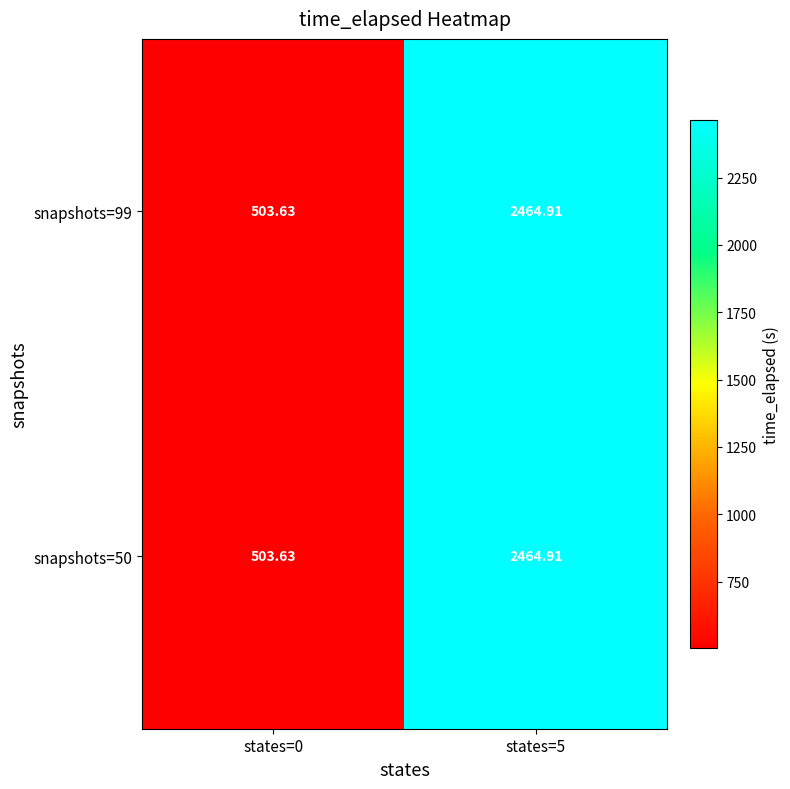

Reading left to right, what are all the values shown in this chart?

snapshots=50: states=0=503.6	states=5=2464.9
snapshots=99: states=0=503.6	states=5=2464.9